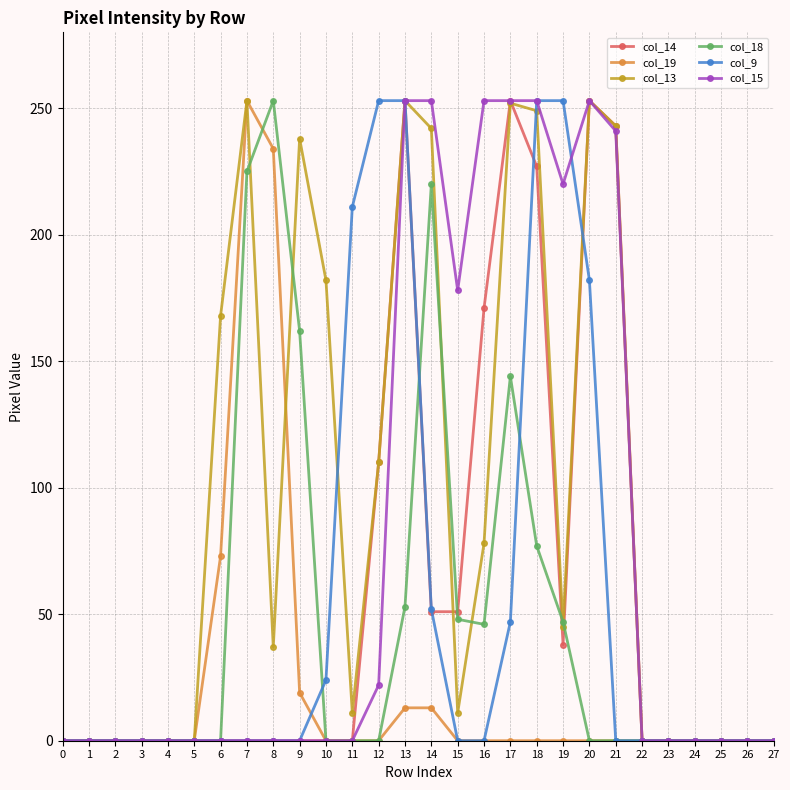

Is the value of col_19 at 2 greater than the value of col_9 at 20?

No